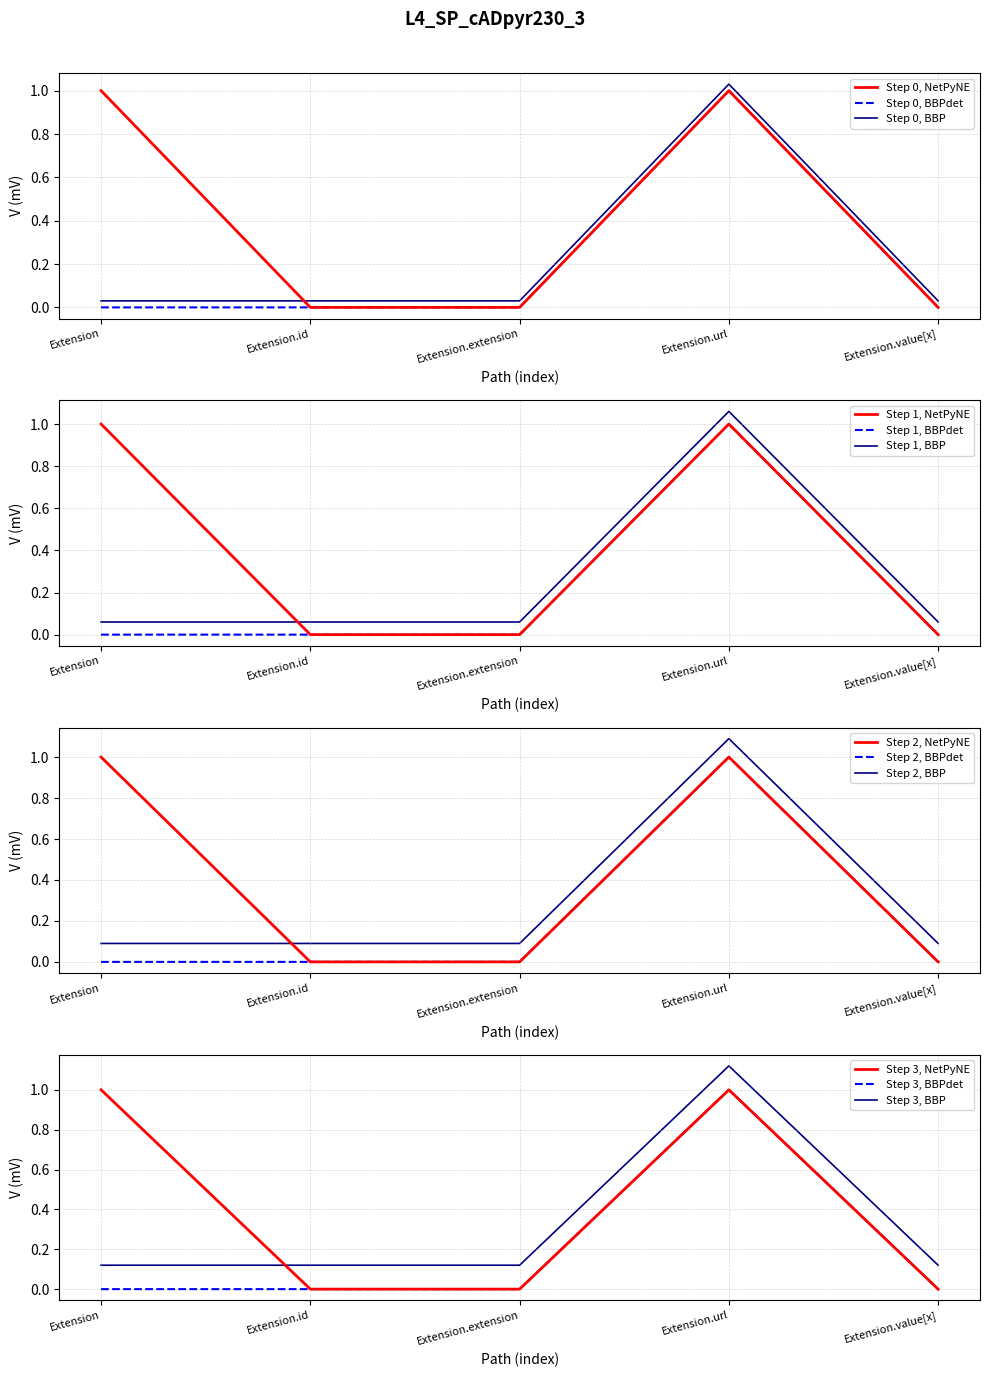

Is this an area chart (filled region under the line)?

No